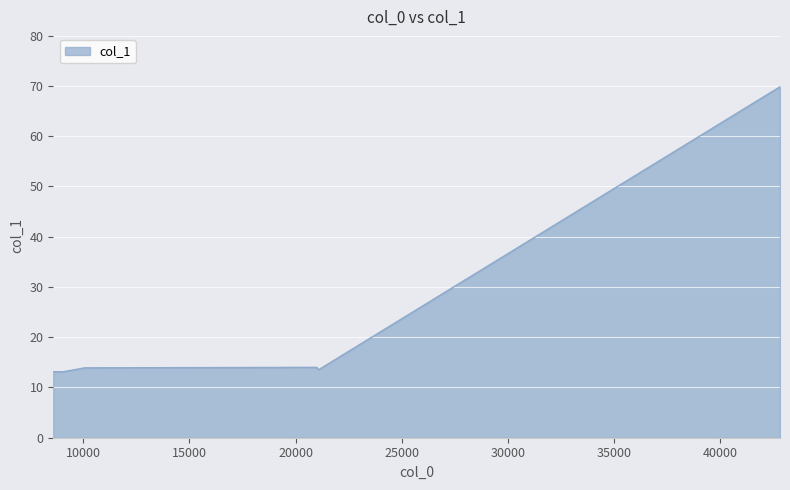

True or false: the data has more than 2 interior local peaks.

False